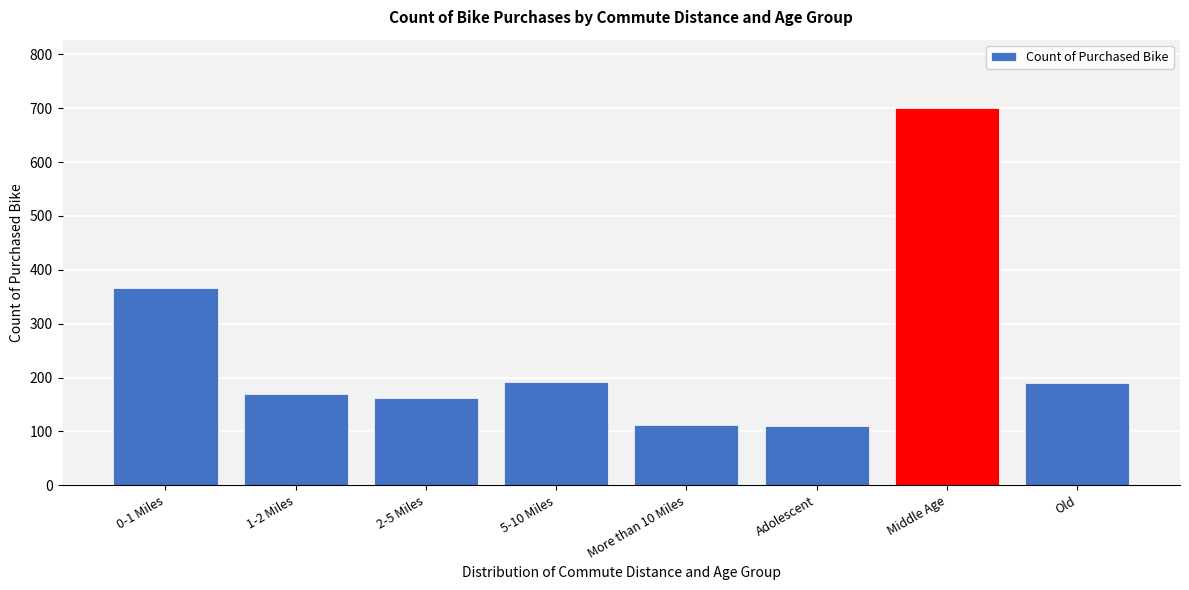

What is the label of the 4th bar from the left?

5-10 Miles